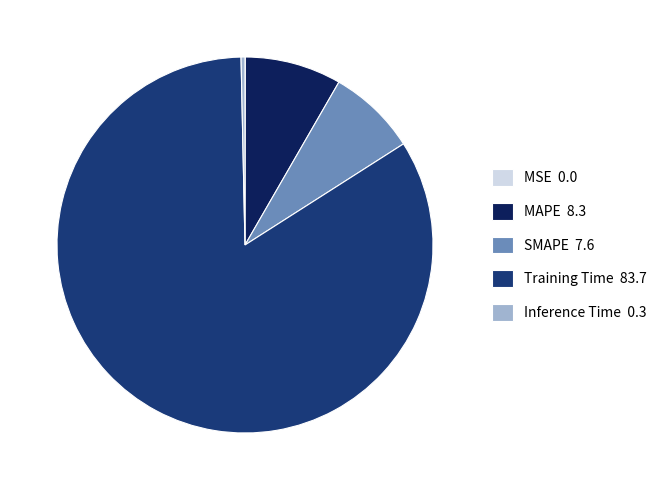

Do MAPE 8.3 and Training Time 83.7 together represent more than half of the pie?

Yes